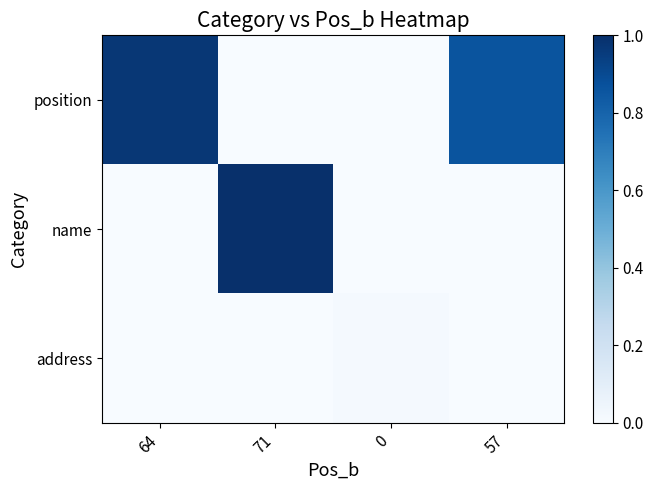

Reading right to left, transcribe all the data shown in this chart.

position: 57=0.9	0=0.0	71=0.0	64=1.0
name: 57=0.0	0=0.0	71=1.0	64=0.0
address: 57=0.0	0=0.0	71=0.0	64=0.0